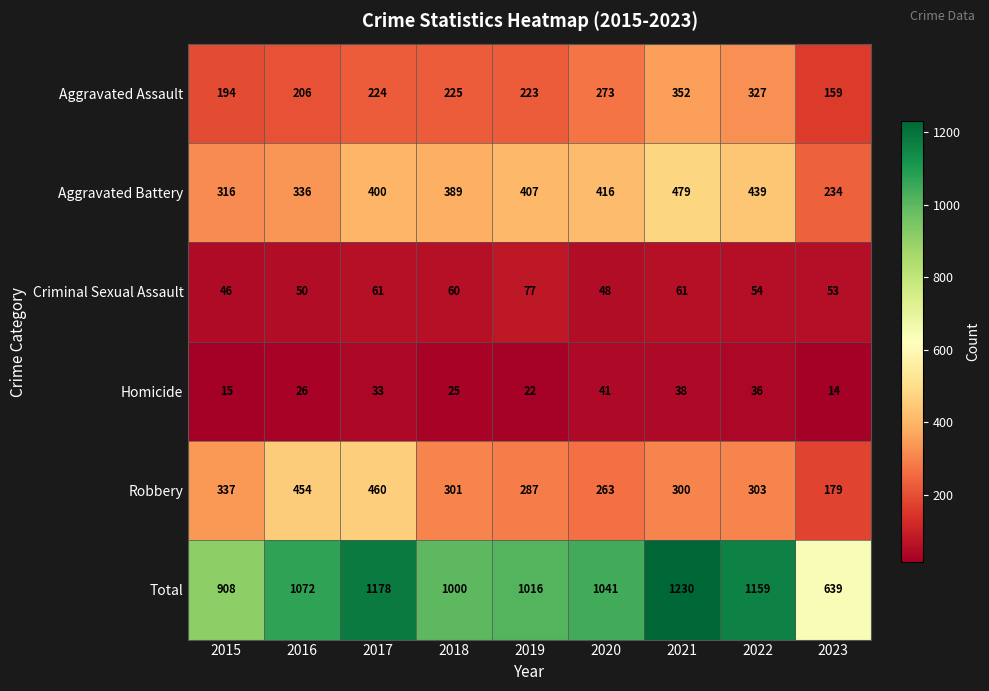

Which series has the largest total across all categories?

Total